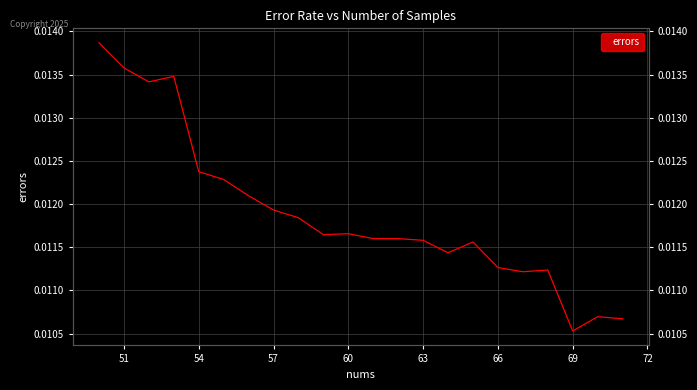

Does the chart have visible grid lines?

Yes